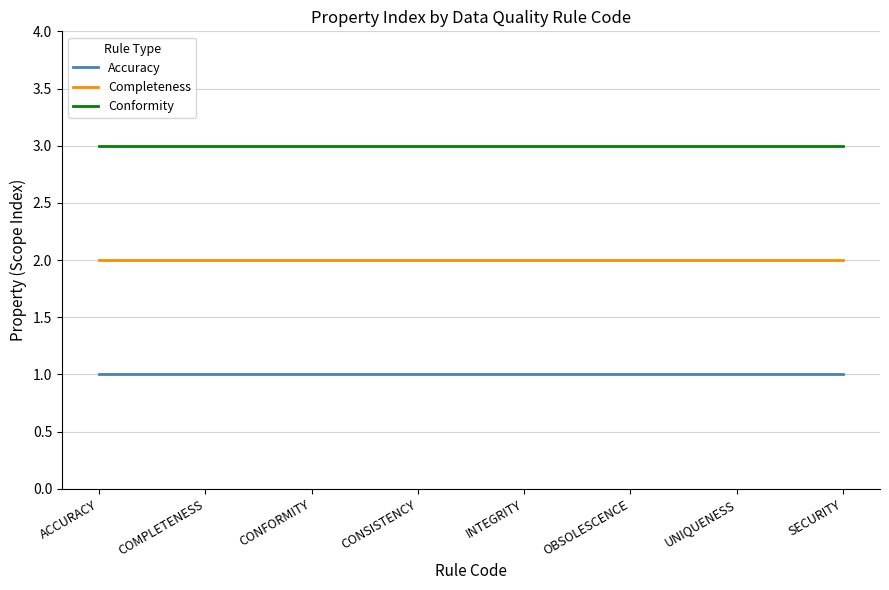

What position from the right is OBSOLESCENCE?

3